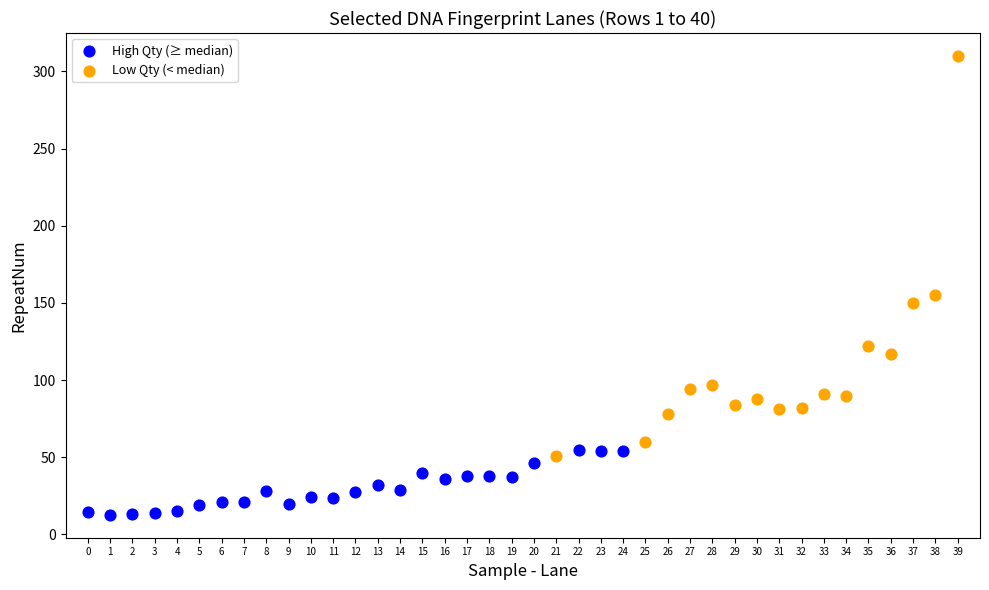

Which series contains the lowest Y value?

High Qty (≥ median)